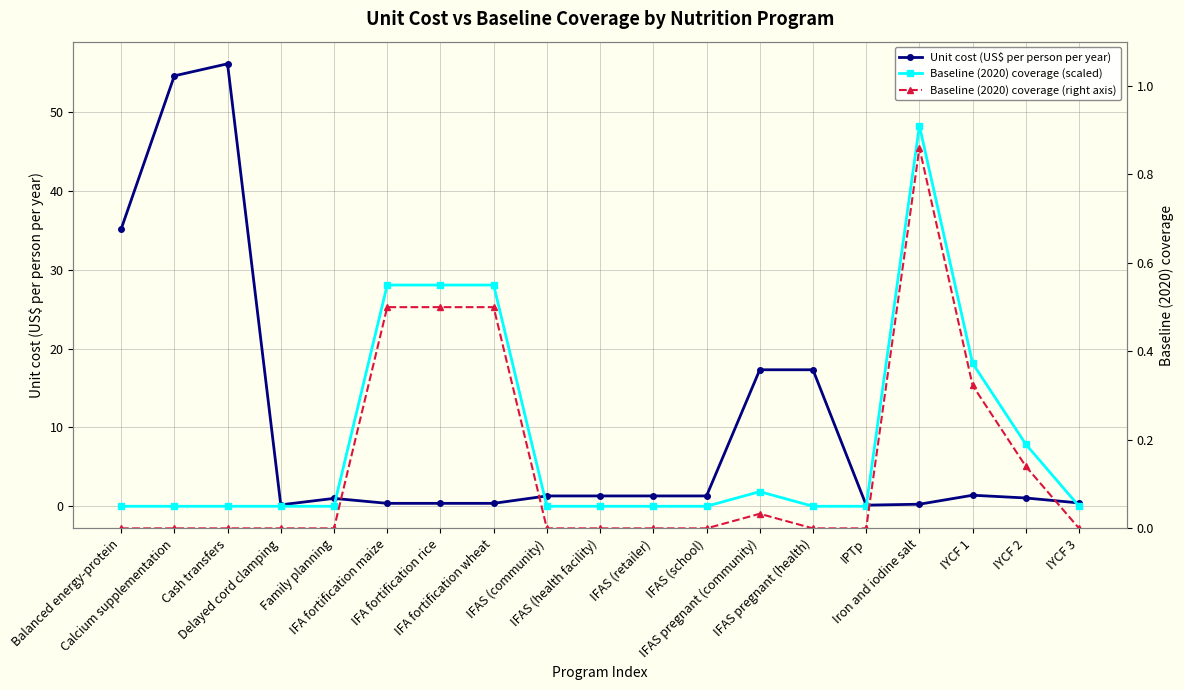

Between IFAS pregnant (health) and Family planning, which is larger?

IFAS pregnant (health)